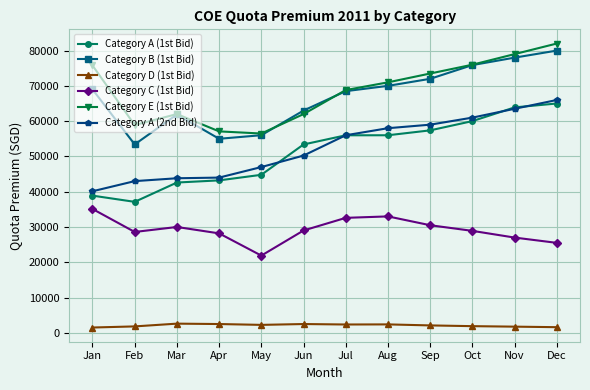

Which series has the largest total across all categories?

Category E (1st Bid)